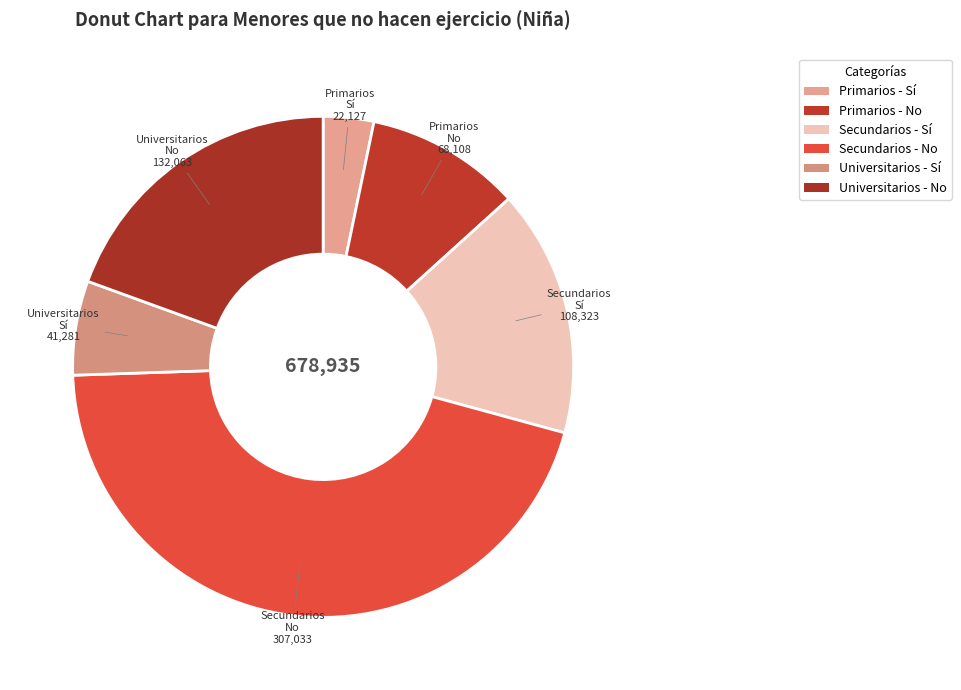

True or false: Universitarios - Sí accounts for 6% of the total.

True